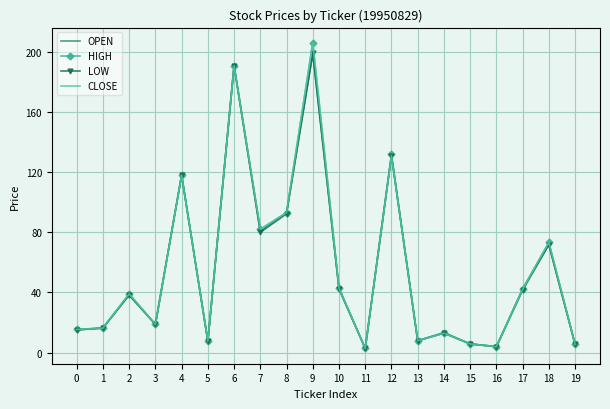

Which series has the largest range (max minus min)?

CLOSE